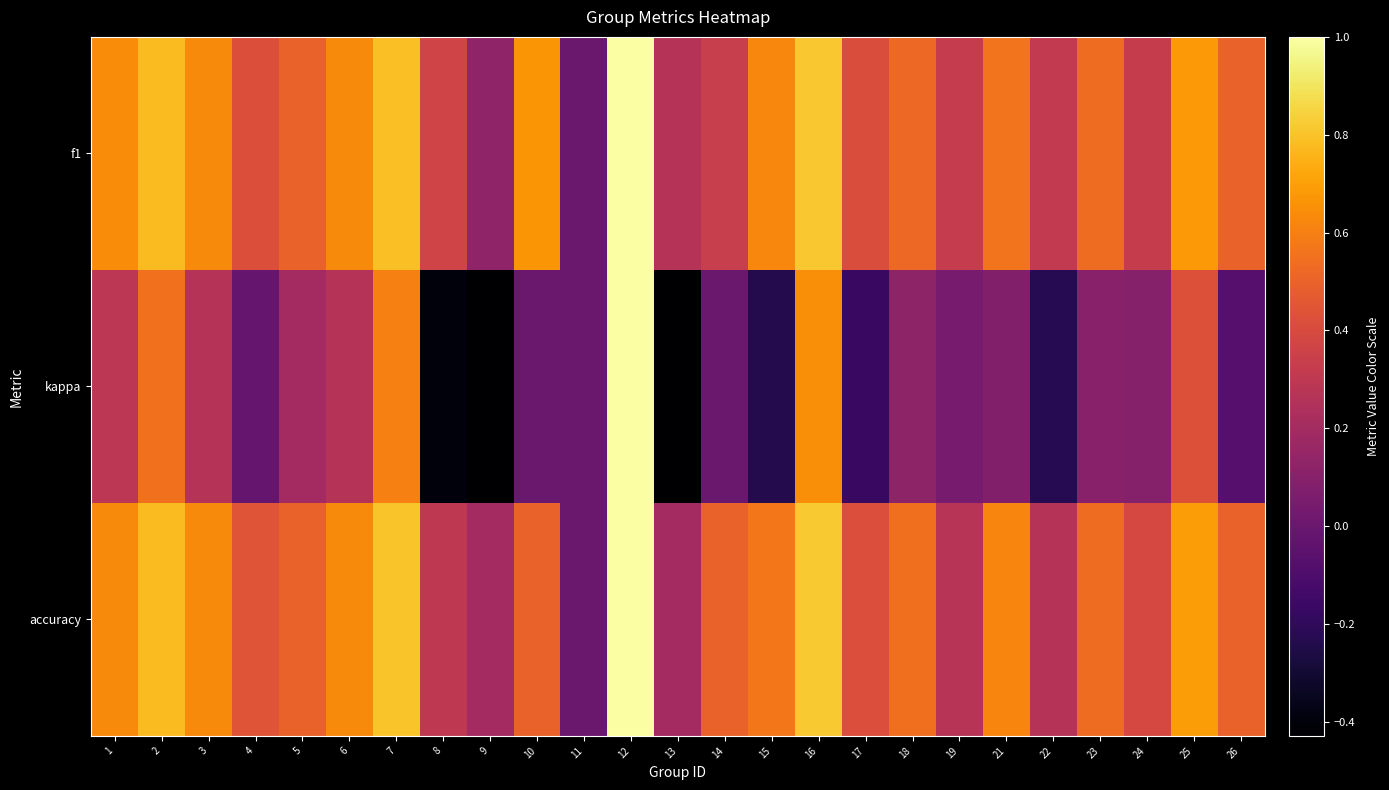

At which category does the chart reach its peak across all series?

12